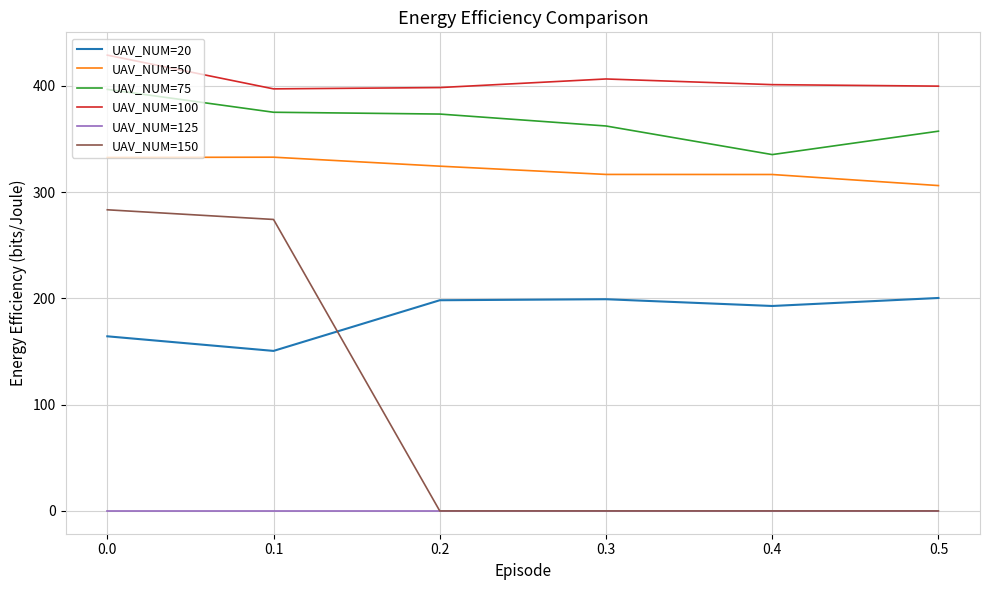

True or false: UAV_NUM=100 and UAV_NUM=125 intersect in this chart.

False